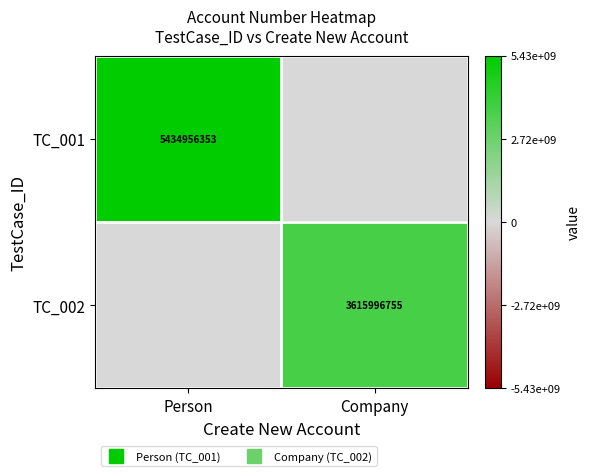

Which category has the highest value across all series?

Person